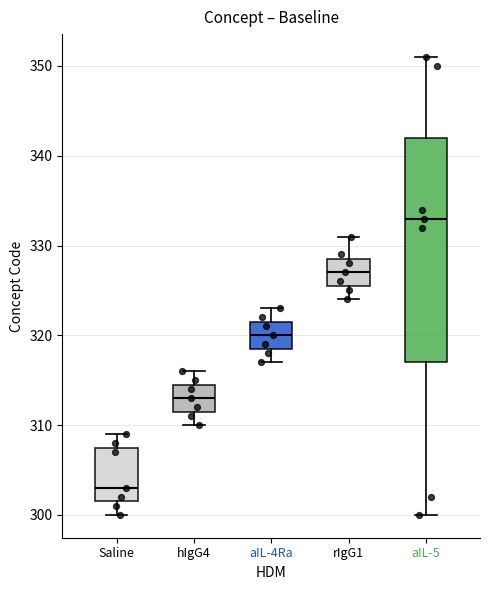

Reading left to right, transcribe this box plot: for each box, give where its median line is, the range the box spans, and where its two whiskers end, as read against the y-axis. The values are not printed on the chart, so give them approximately, as read against the axis.

Saline: median 303, box 302 to 308, whiskers 300 to 309
hIgG4: median 313, box 312 to 315, whiskers 310 to 316
aIL-4Ra: median 320, box 319 to 322, whiskers 317 to 323
rIgG1: median 327, box 326 to 329, whiskers 324 to 331
aIL-5: median 333, box 317 to 342, whiskers 300 to 351